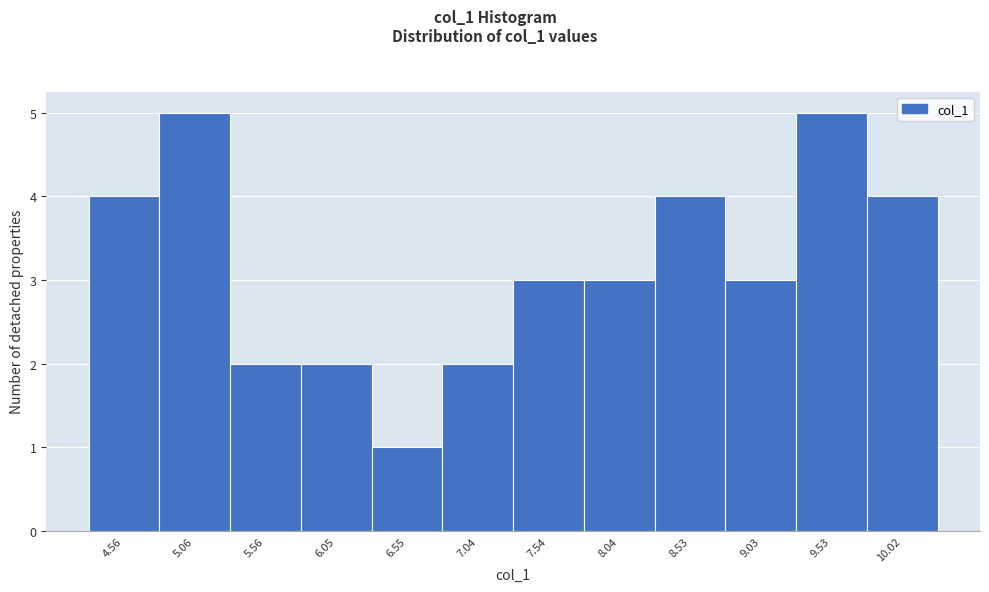

Reading left to right, transcribe this chart: for each bar, give the range it covers on the x-axis and its height. Neither the bar edges nor the heights are printed on the chart, so give them approximately, as read against the axes.

4.30 to 4.80: 4
4.80 to 5.30: 5
5.30 to 5.80: 2
5.80 to 6.30: 2
6.30 to 6.80: 1
6.80 to 7.30: 2
7.30 to 7.80: 3
7.80 to 8.30: 3
8.30 to 8.80: 4
8.80 to 9.30: 3
9.30 to 9.75: 5
9.75 to 10.25: 4